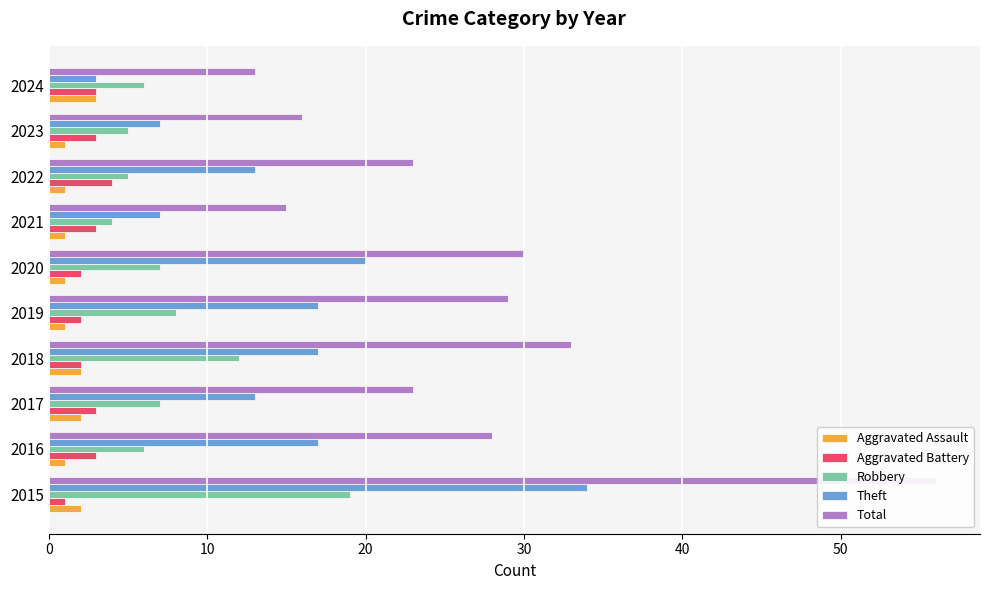

The value of Aggravated Assault at 2018 is 3. True or false?

False